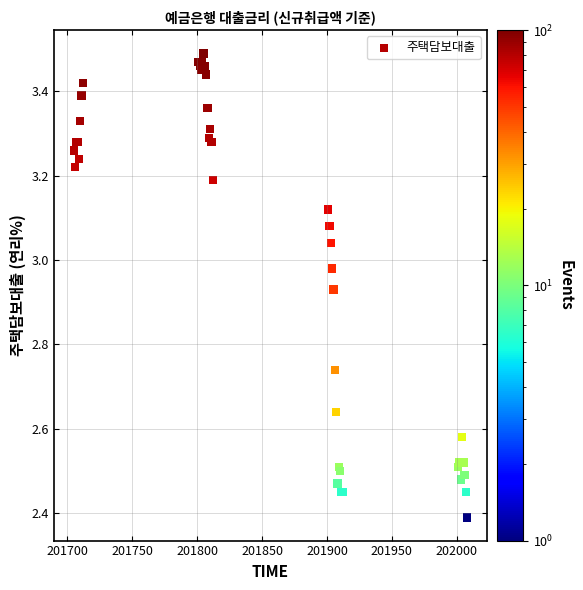

What Y value in the scatter plot is closest to 2?

2.4